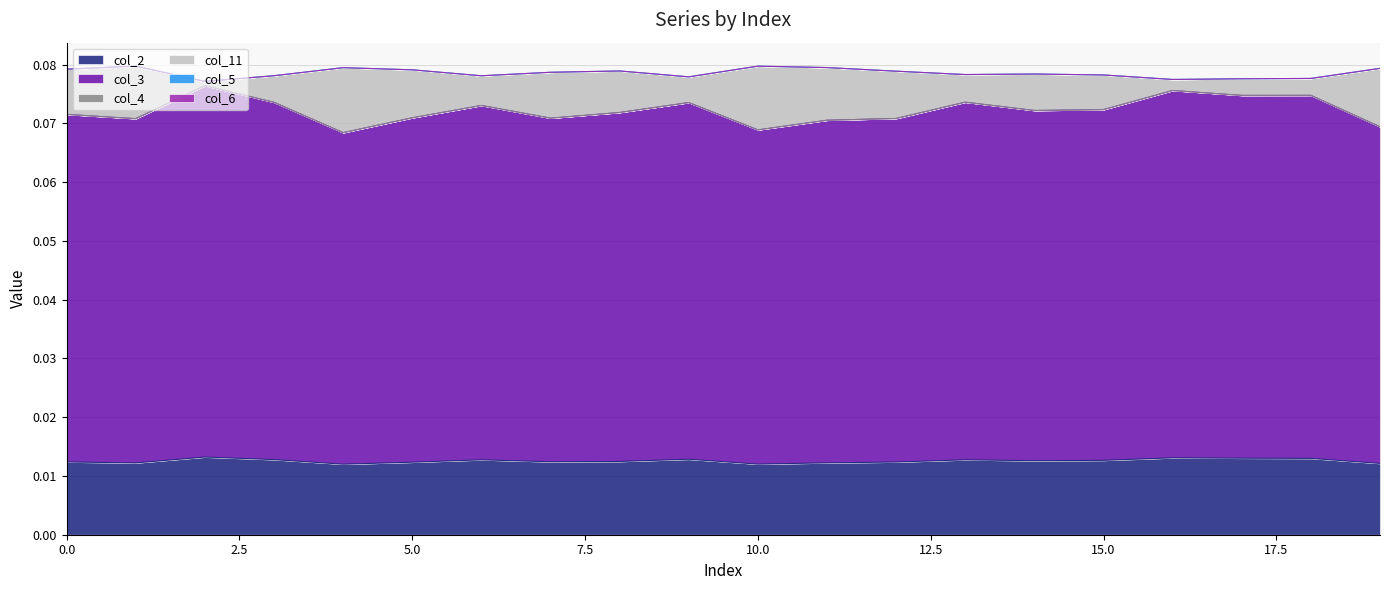

True or false: col_11 and col_3 intersect in this chart.

False